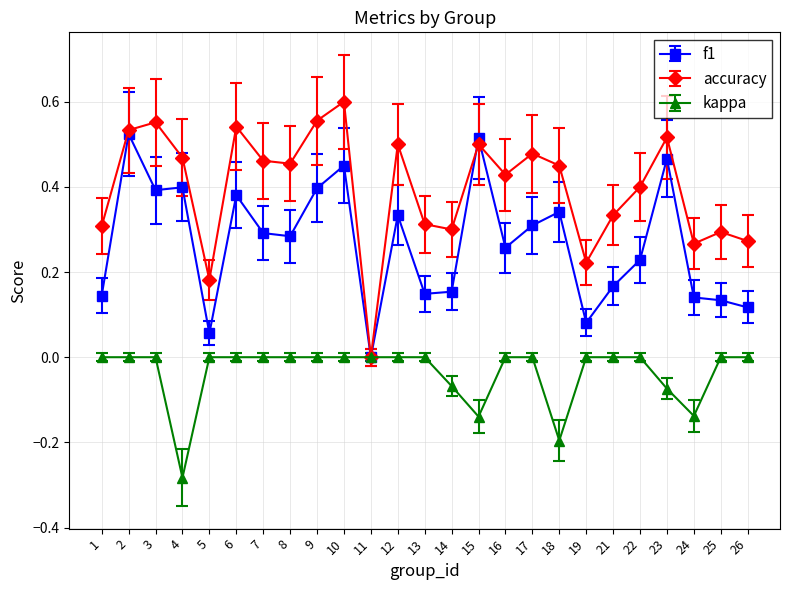

List the series in order of their peak value, highest first.

accuracy, f1, kappa